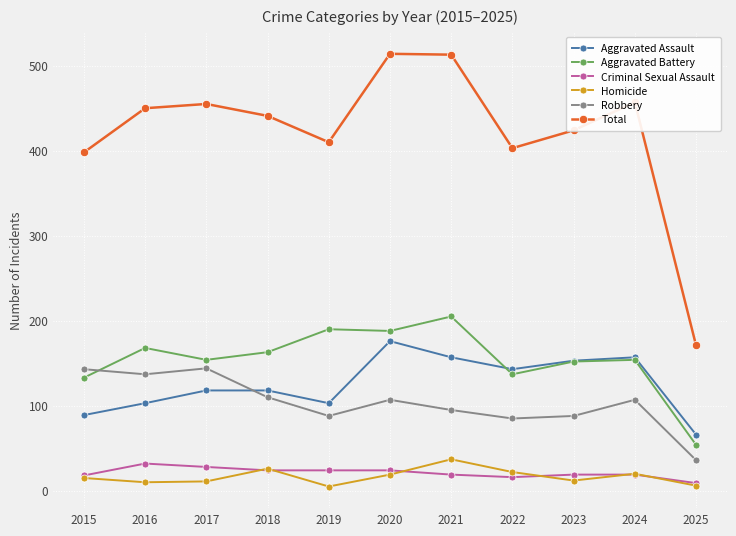

What is the approximate value of Aggravated Assault at 2017, to the nearest 5?

120